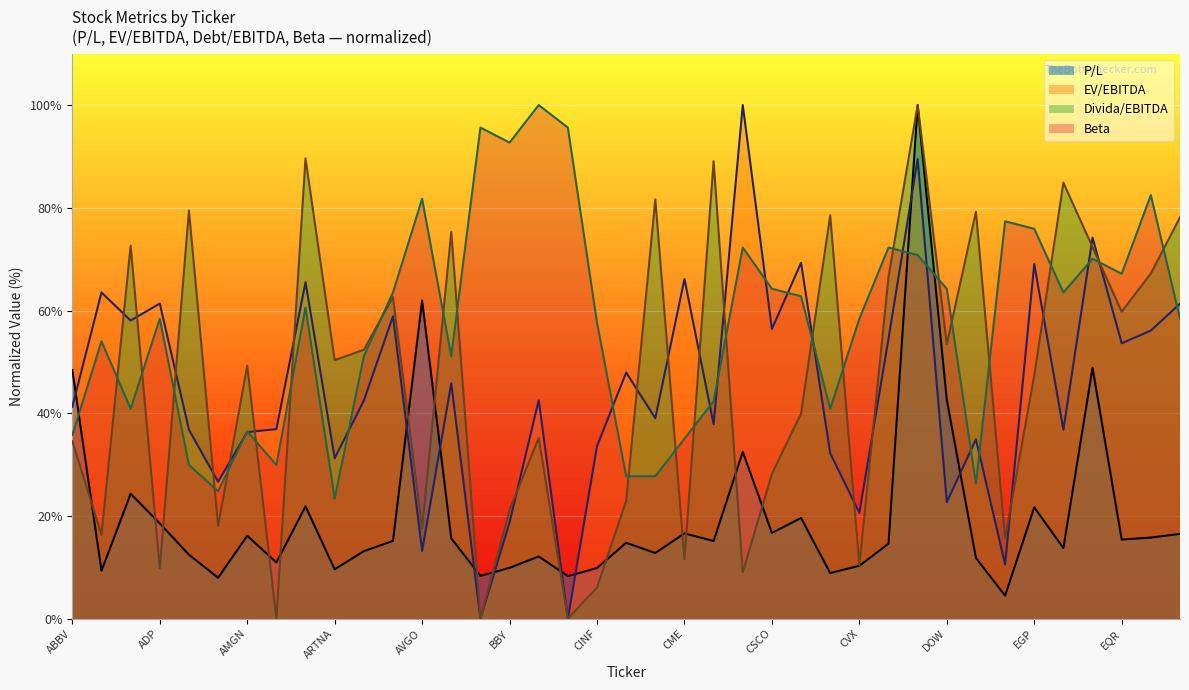

Read the EV/EBITDA value at DOW.

22.7